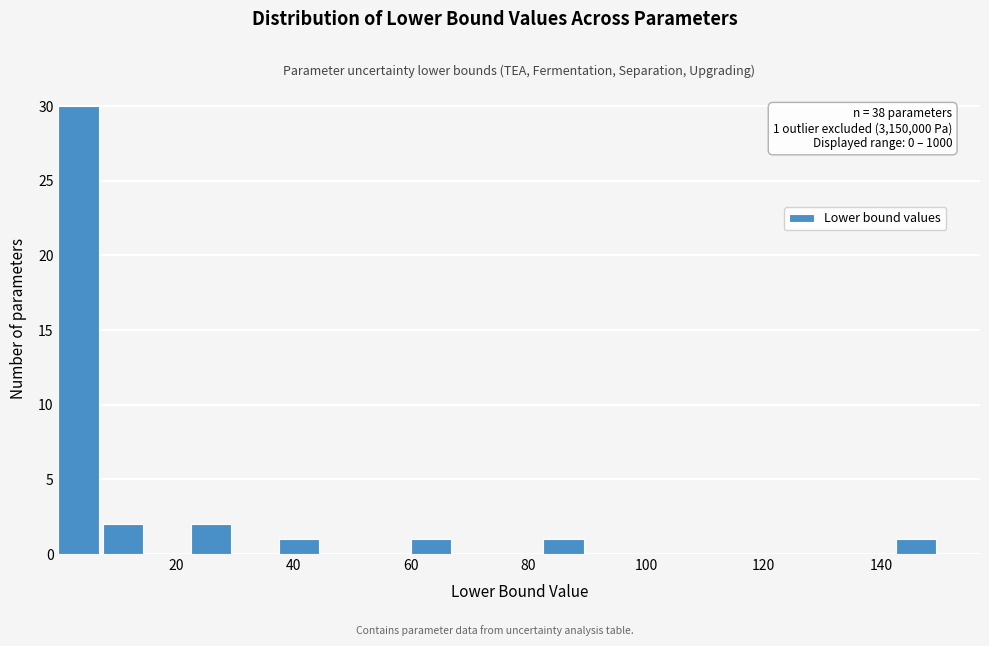

Around what value on the x-axis is the tallest bar? Give the approximate position of its centre, as read against the axis.

4